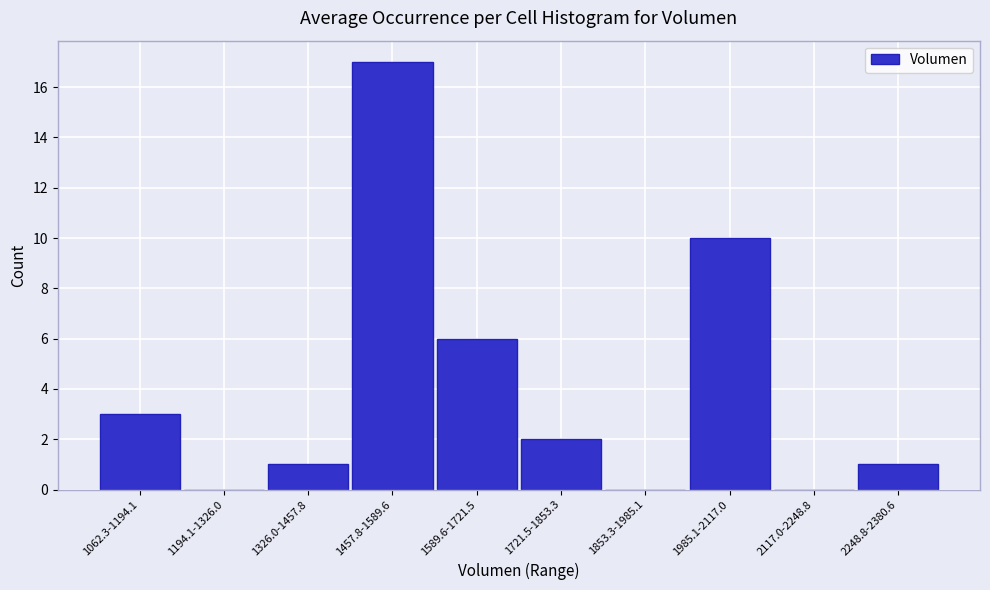

Reading left to right, what are all the values shown in this chart?

1062.3-1194.1=3	1194.1-1326.0=0	1326.0-1457.8=1	1457.8-1589.6=17	1589.6-1721.5=6	1721.5-1853.3=2	1853.3-1985.1=0	1985.1-2117.0=10	2117.0-2248.8=0	2248.8-2380.6=1